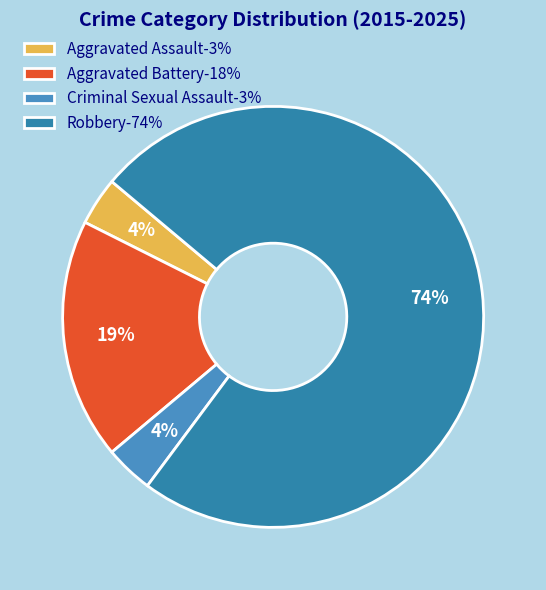

What percentage is the Aggravated Battery slice, to the nearest percent?

19%